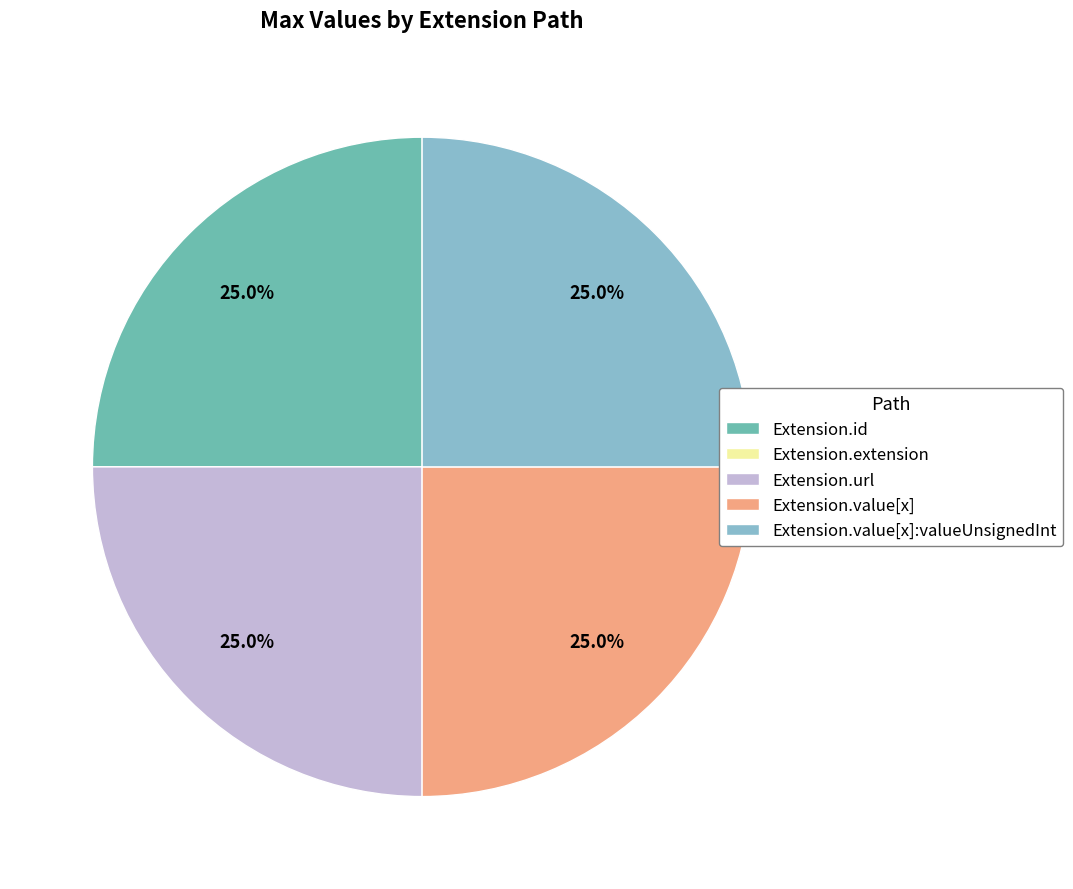

Does any single category account for the majority?

No